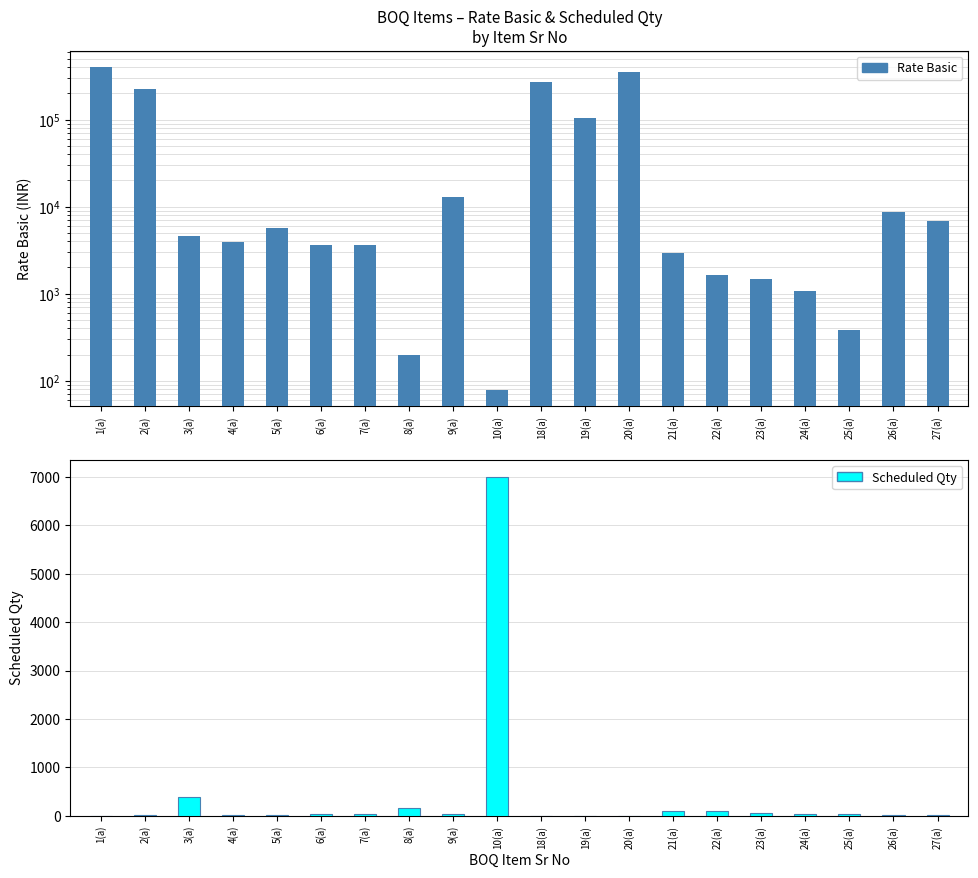

Are the bars grouped side by side (vs. stacked)?

Yes